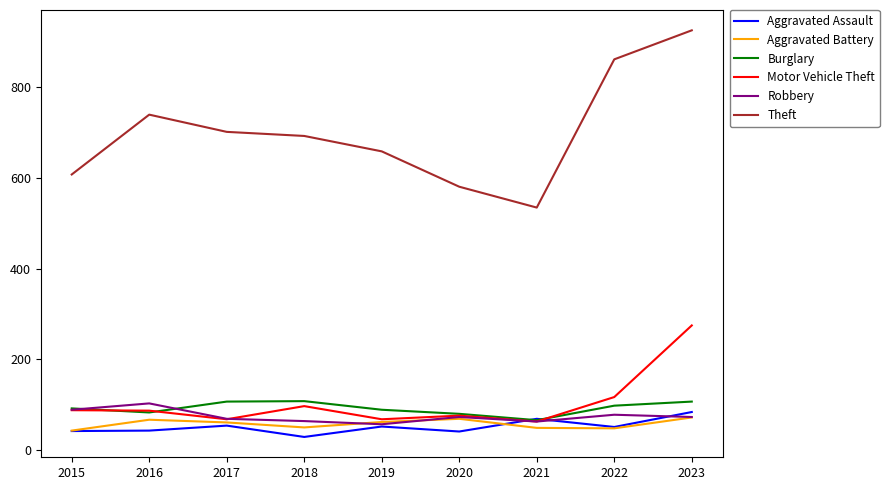

Which series has the largest range (max minus min)?

Theft